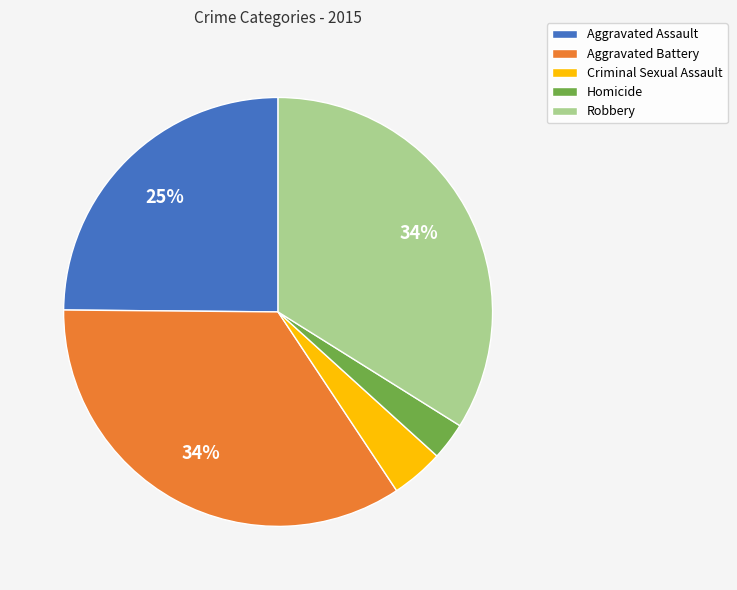

Is there a majority slice in this chart?

No